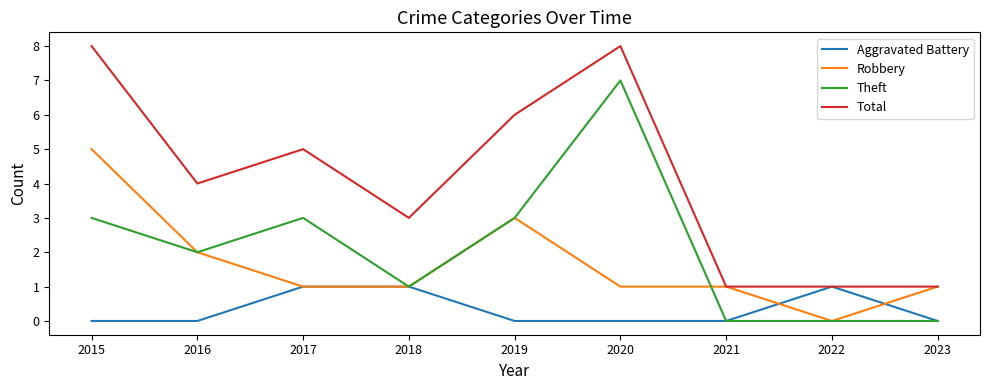

The Total series shows 6 at 2016. True or false?

False